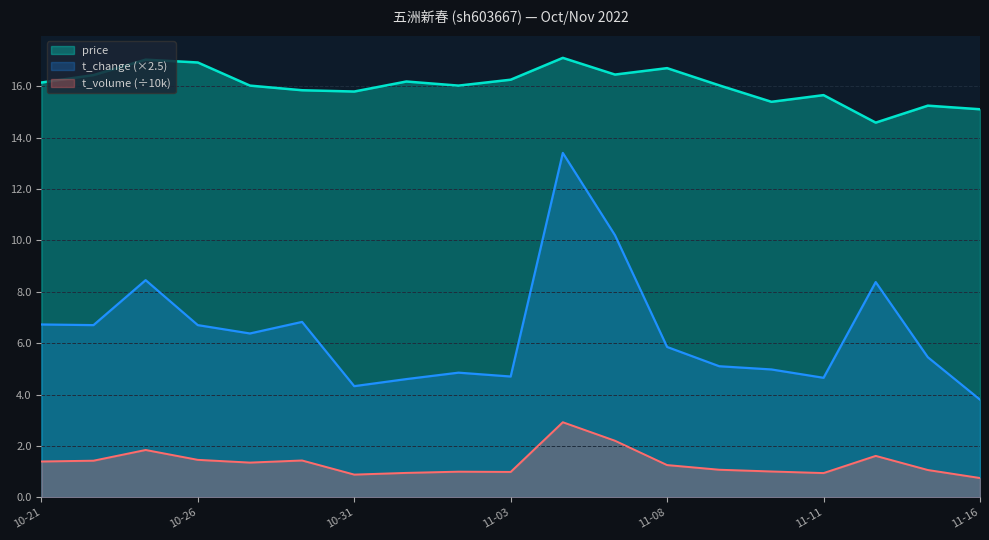

How many lines are shown in the chart?

3